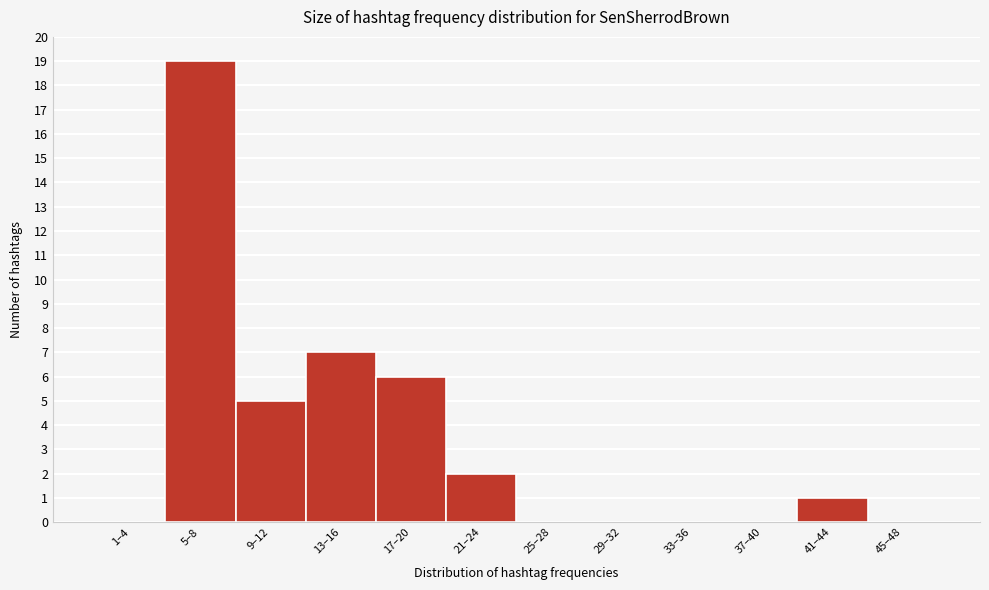

Reading left to right, what are all the values shown in this chart?

1–4=0	5–8=19	9–12=5	13–16=7	17–20=6	21–24=2	25–28=0	29–32=0	33–36=0	37–40=0	41–44=1	45–48=0